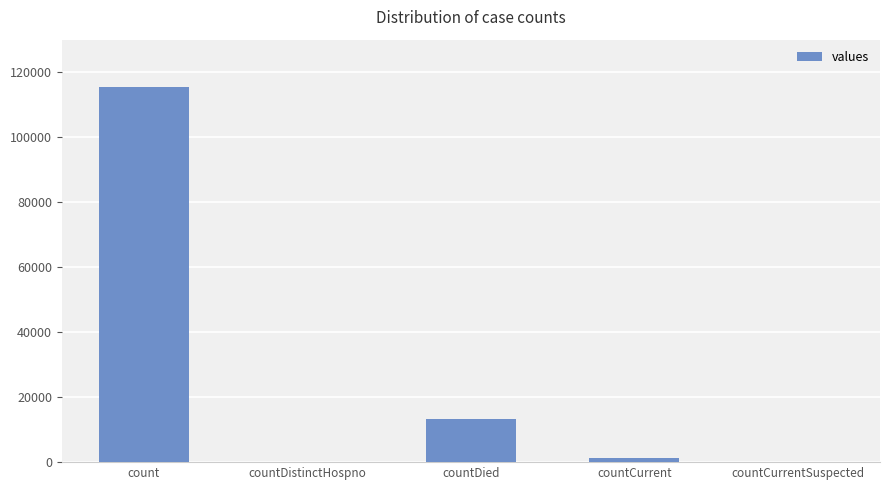

Count the number of categories in the chart.

5